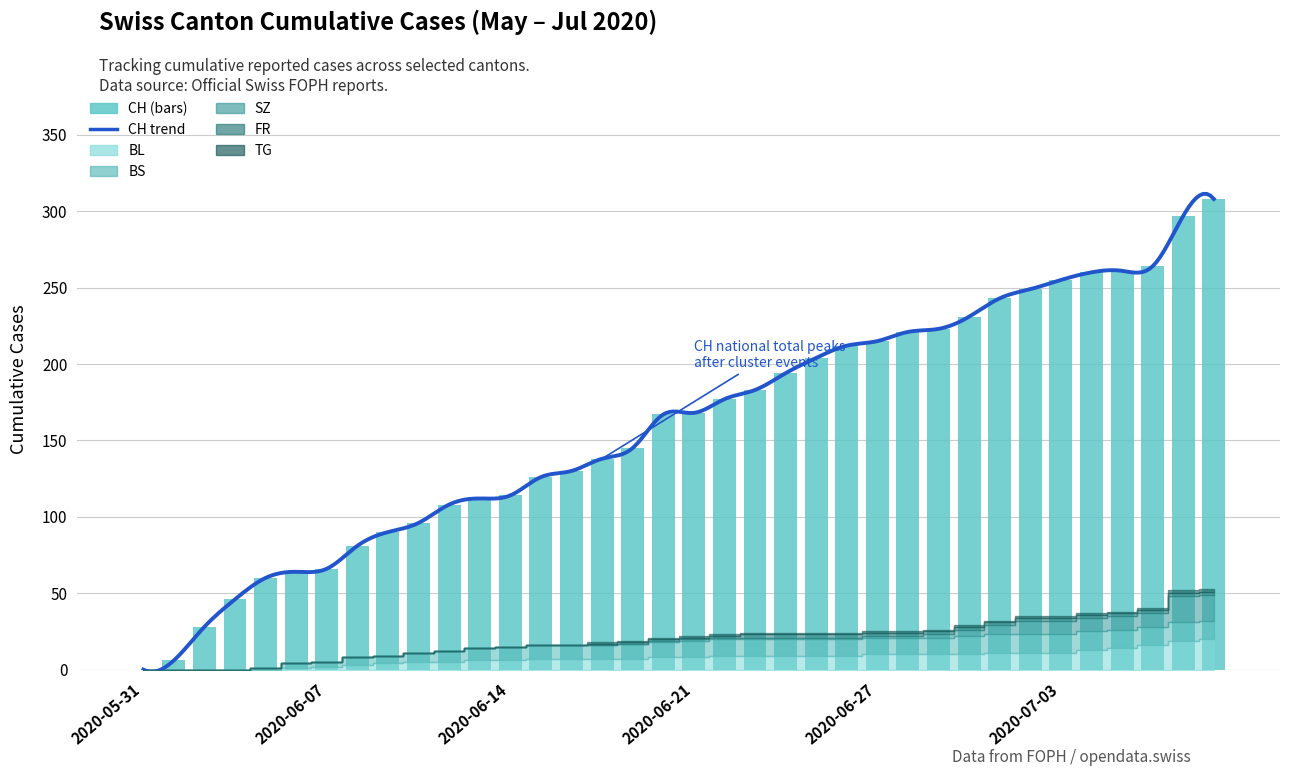

What is the label of the 17th bar from the right?

2020-06-22